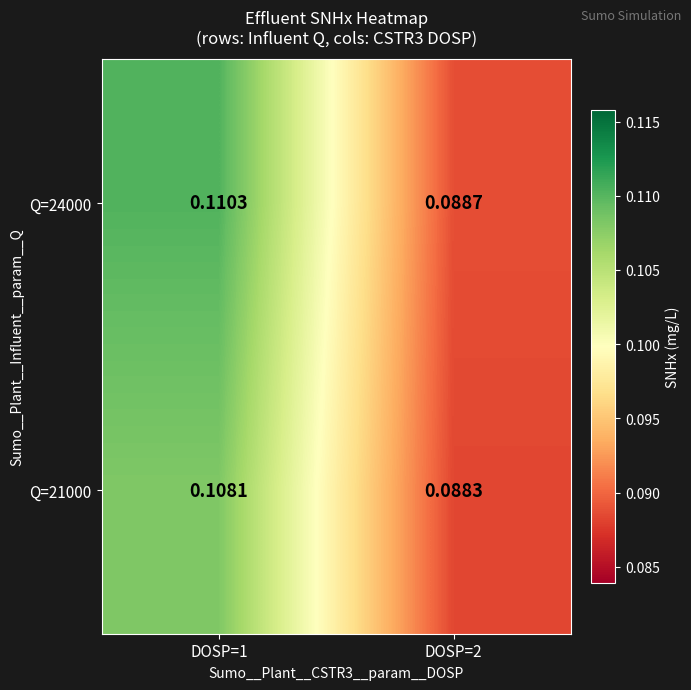

Is the value of Q=21000 at DOSP=2 greater than the value of Q=24000 at DOSP=1?

No